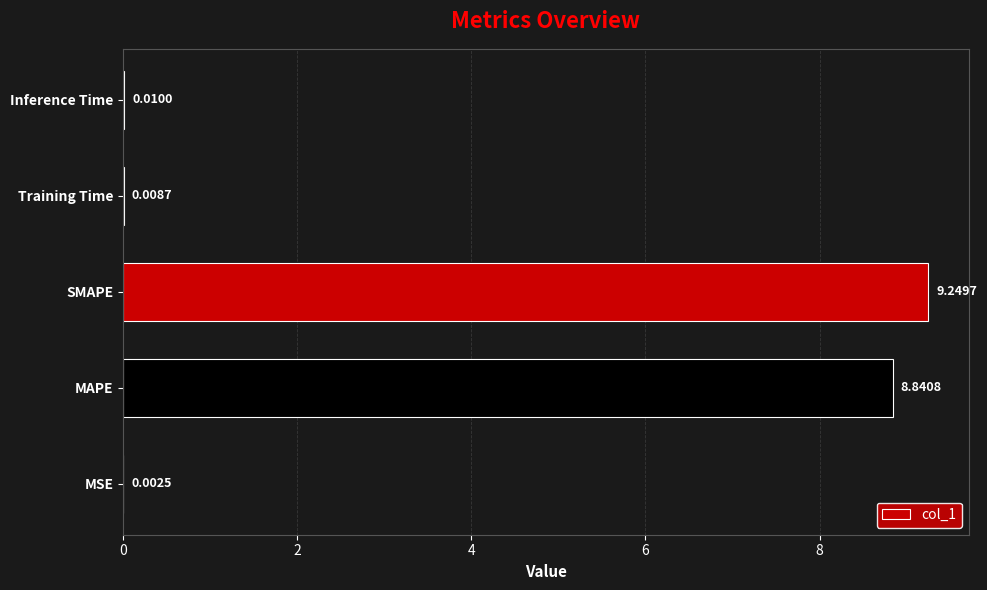

How many data points does each series have?

5